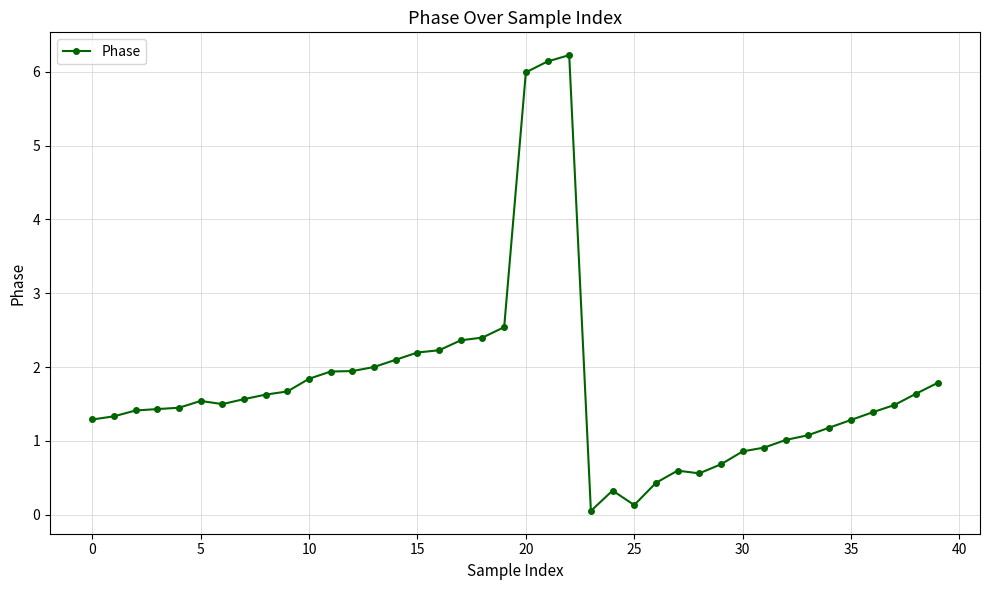

What is the difference between the second highest and second lowest values?

6.0